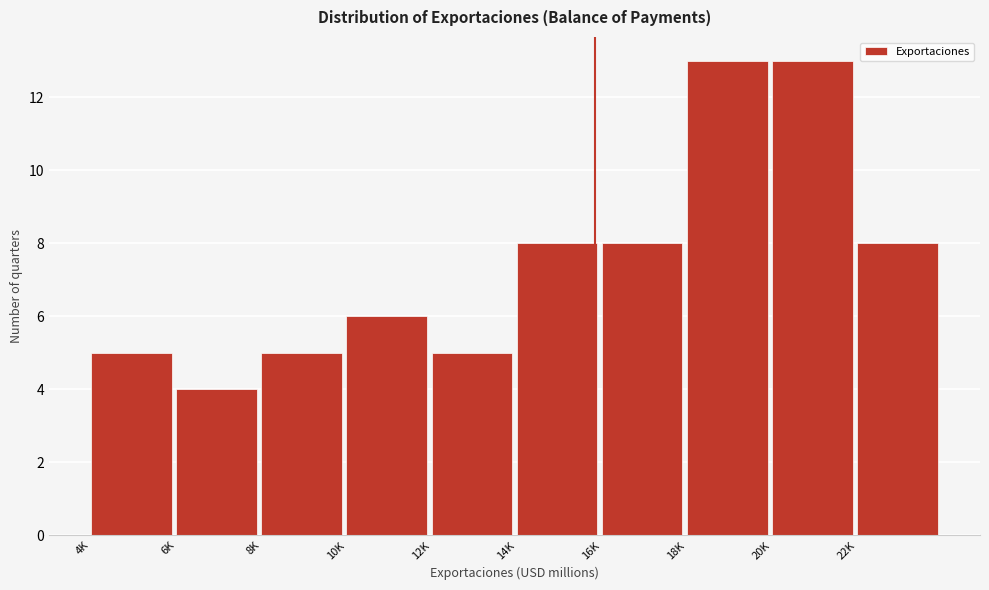

Reading right to left, extract all data points from this chart.

8	13	13	8	8	5	6	5	4	5